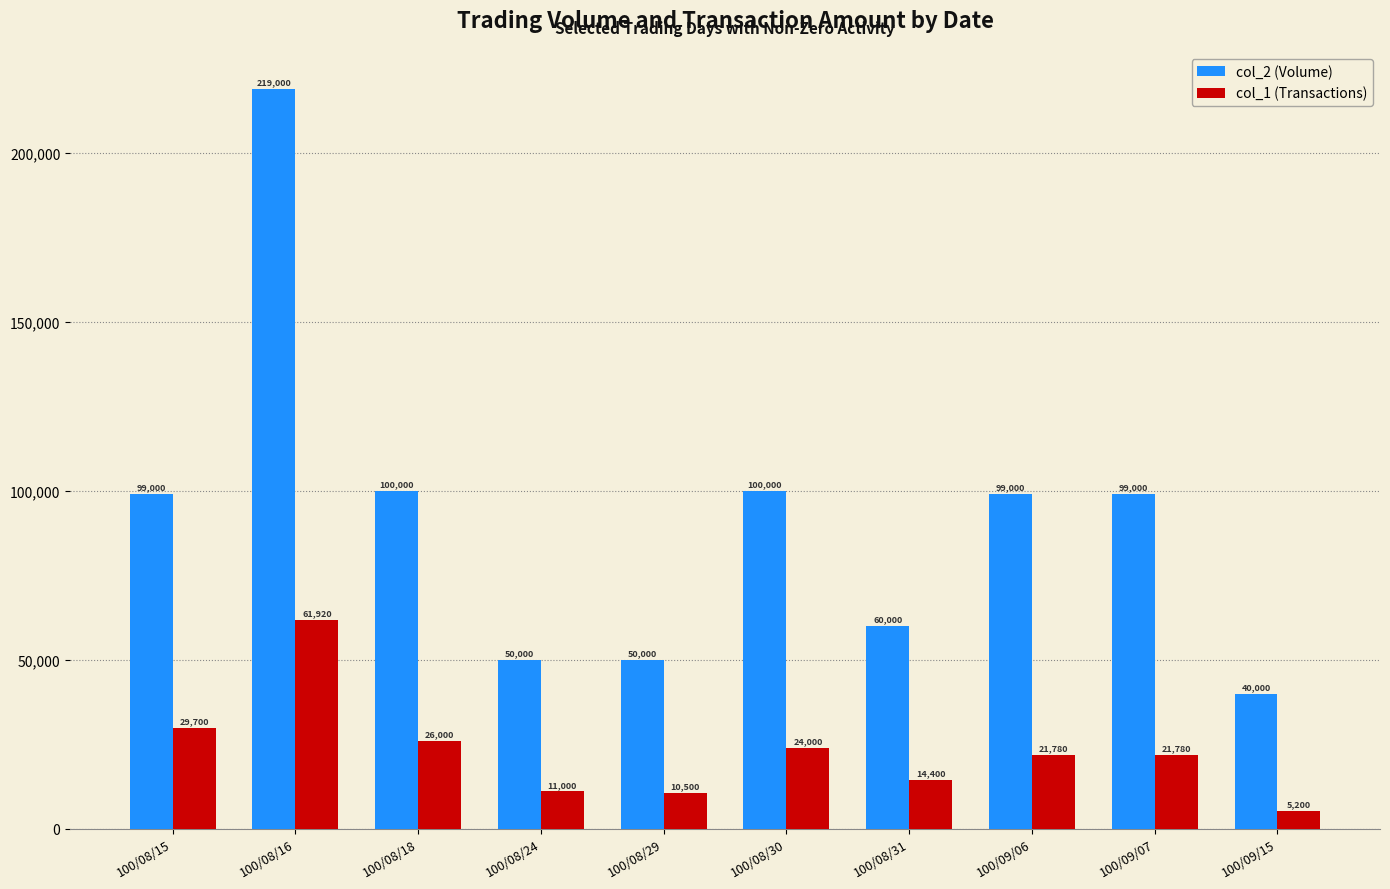

Which category has the highest value across all series?

100/08/16